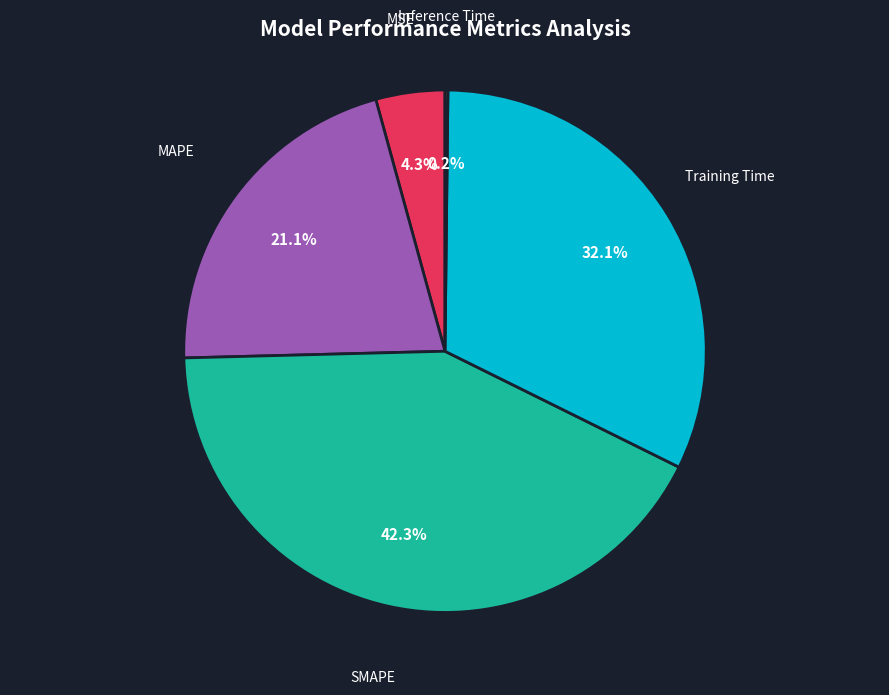

Which slice is the largest?

SMAPE